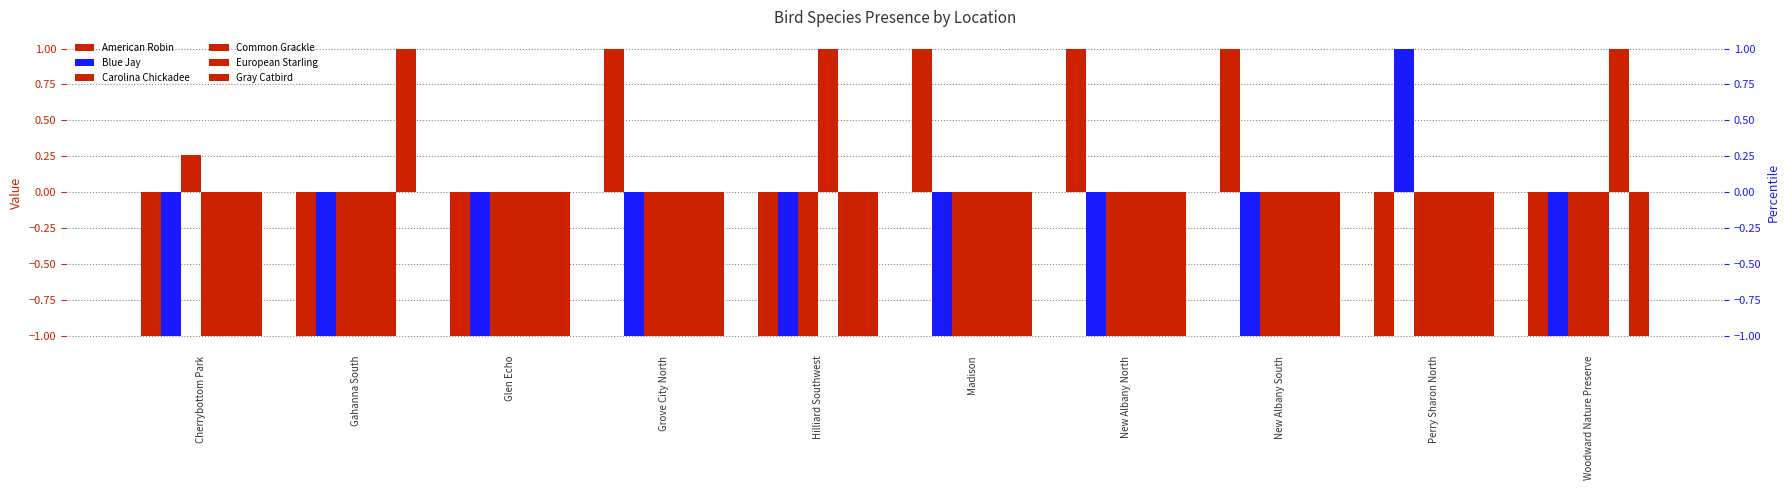

True or false: Carolina Chickadee has a value of -0.4 at Madison.

False